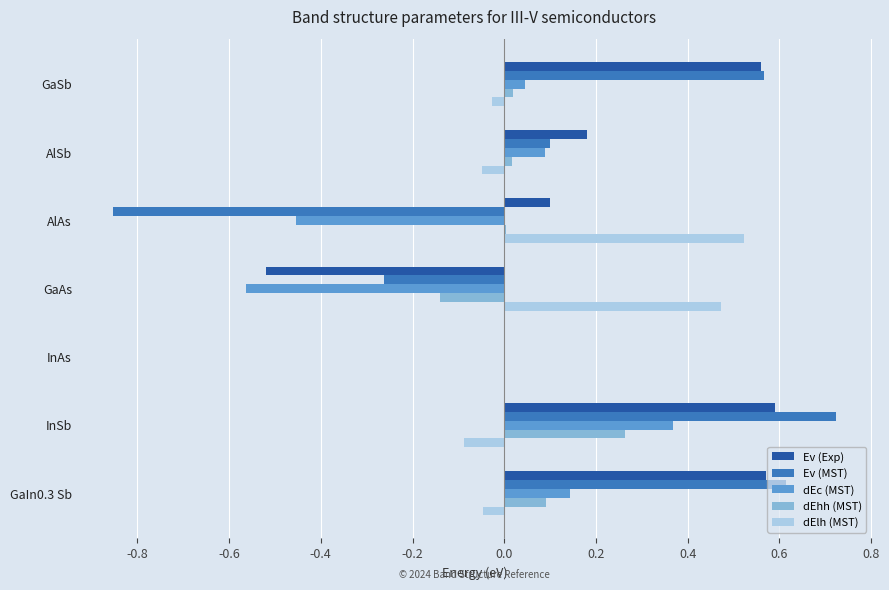

What is the total value across all series at GaIn0.3 Sb?

1.4